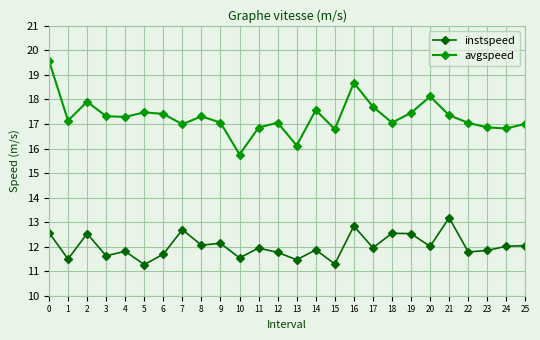

Which series has the widest spread of values?

avgspeed